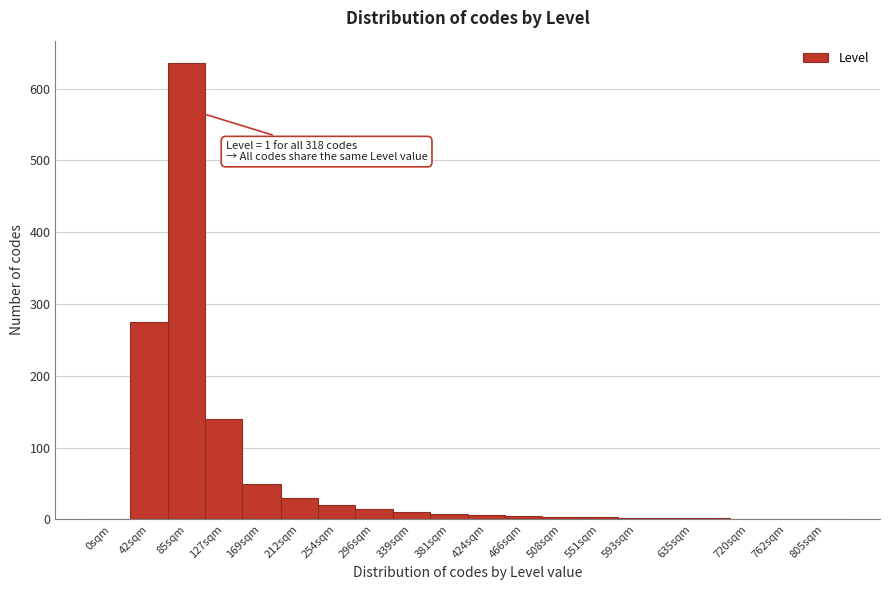

What is the sum of all values?

1208